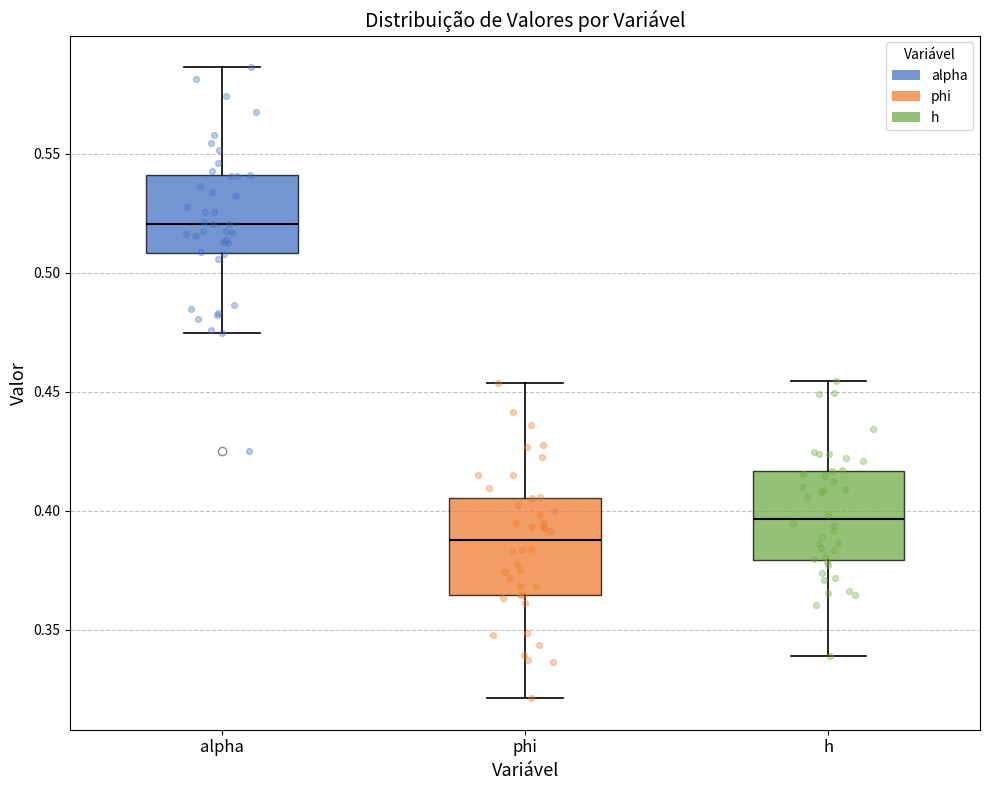

Reading left to right, transcribe this box plot: for each box, give where its median line is, the range the box spans, and where its two whiskers end, as read against the y-axis. The values are not printed on the chart, so give them approximately, as read against the axis.

alpha: median 0.520, box 0.510 to 0.540, whiskers 0.475 to 0.585
phi: median 0.390, box 0.365 to 0.405, whiskers 0.320 to 0.455
h: median 0.395, box 0.380 to 0.415, whiskers 0.340 to 0.455